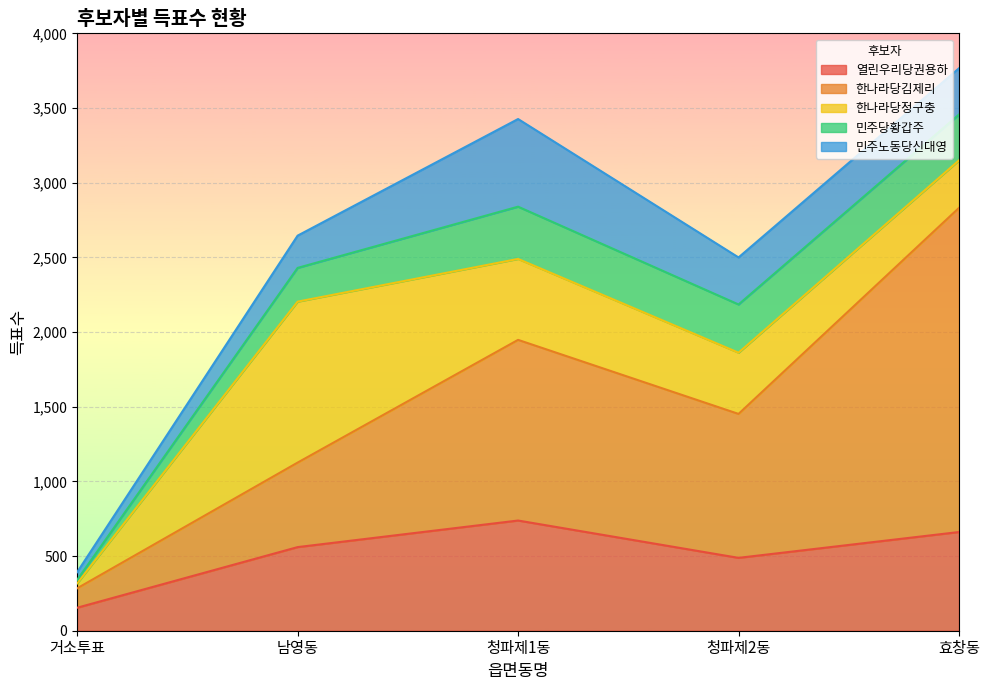

Reading left to right, what are all the values shown in this chart?

열린우리당권용하: 154	560	738	488	661
한나라당김제리: 130	566	1210	964	2171
한나라당정구충: 33	1078	542	410	318
민주당황갑주: 23	226	350	323	307
민주노동당신대영: 52	216	587	315	310